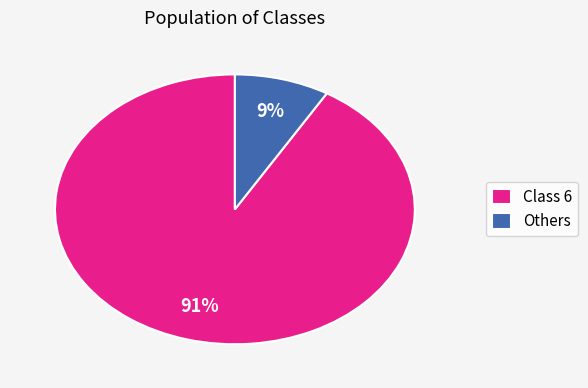

What is the smallest slice in the pie chart?

Others